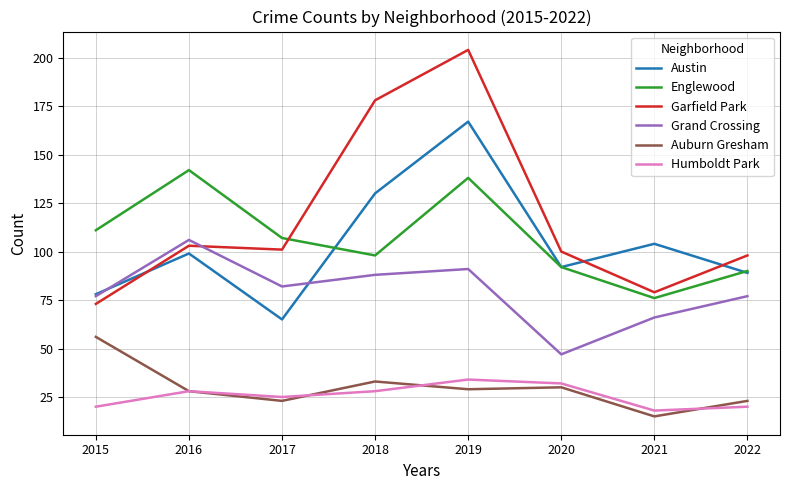

True or false: Englewood has more than 1 interior local peaks.

True